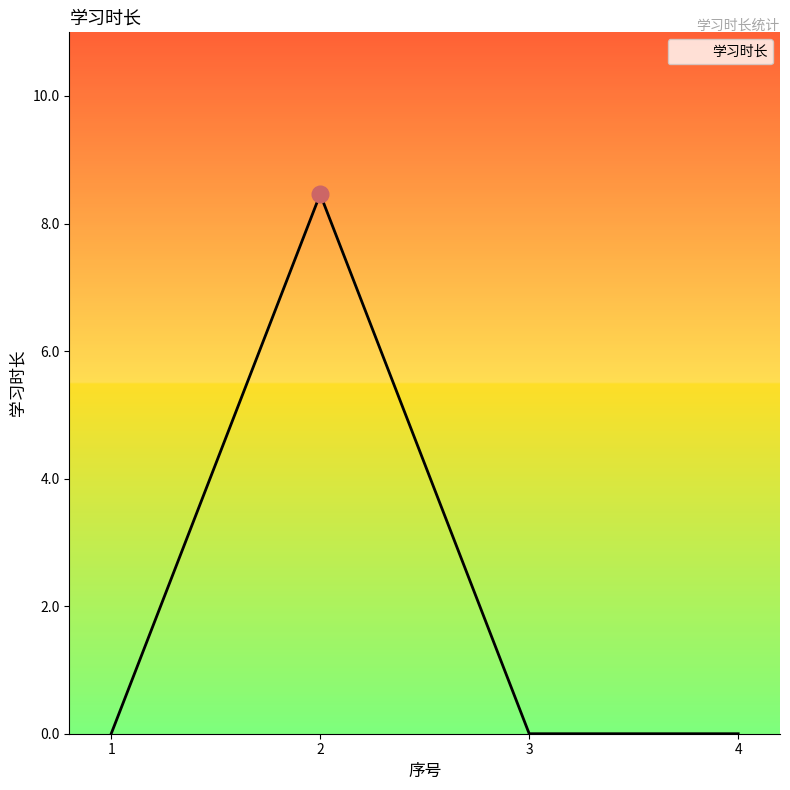

How many categories are shown in the chart?

4